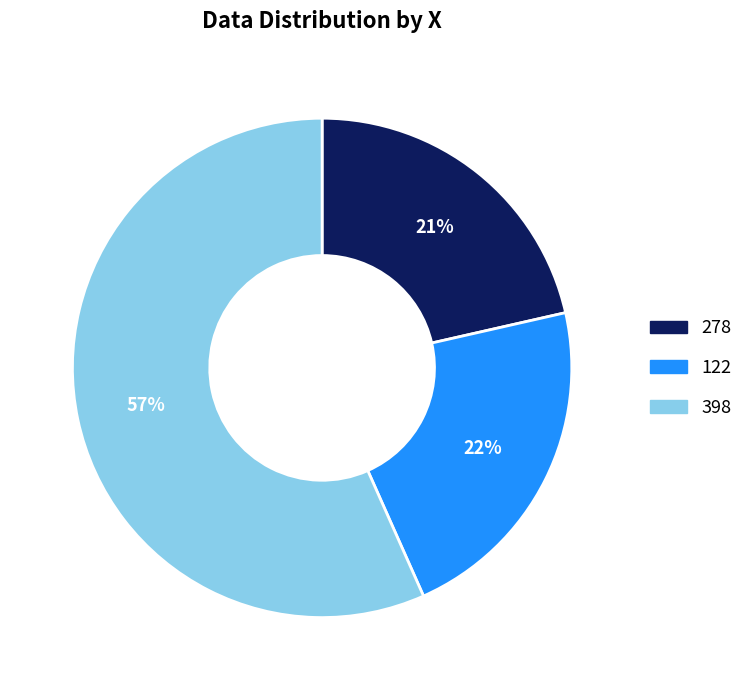

Do 122 and 278 together represent more than half of the pie?

No